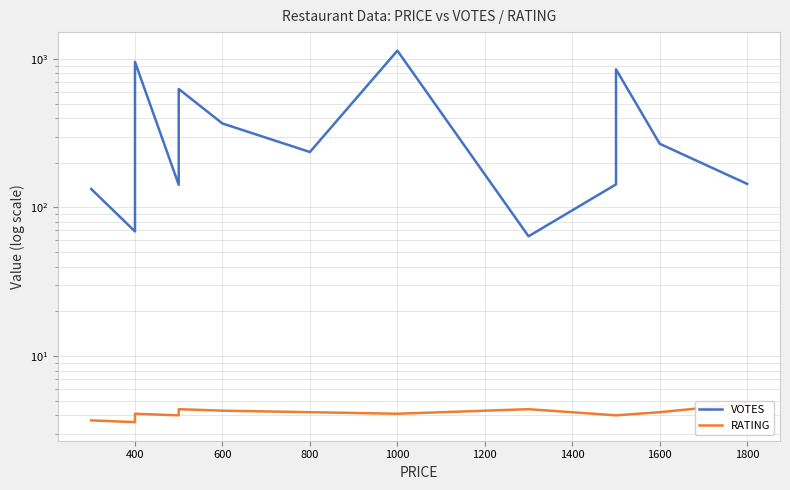

How many data points in VOTES are less than 236?

7